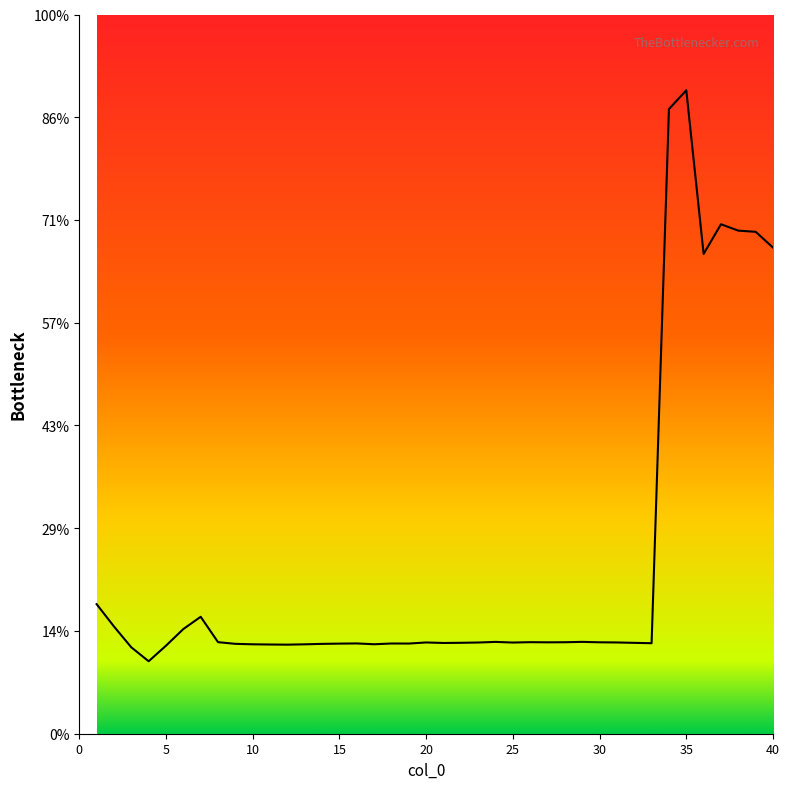

Is this an area chart (filled region under the line)?

Yes